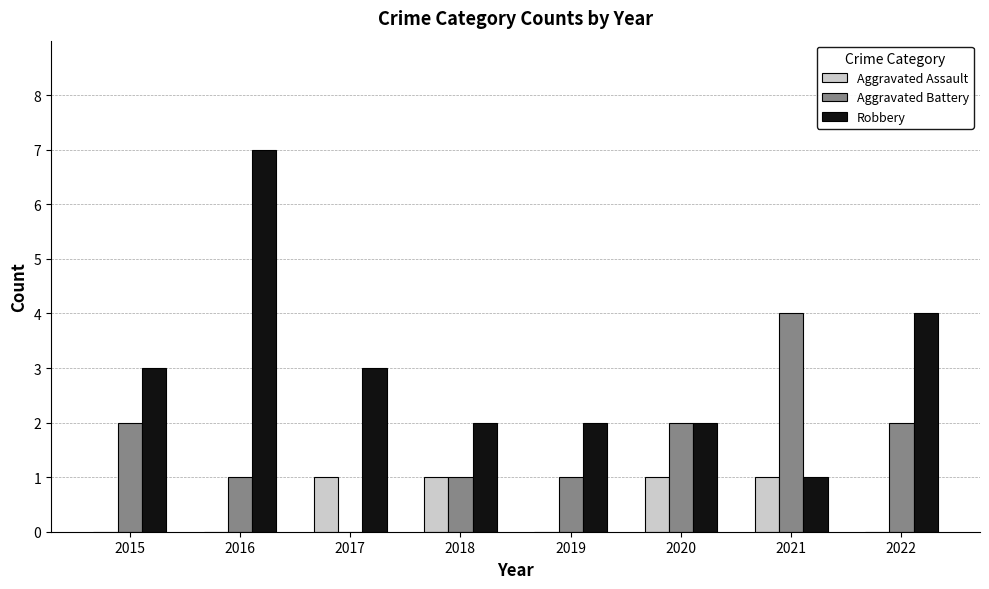

What is the sum of all Aggravated Assault values?

4